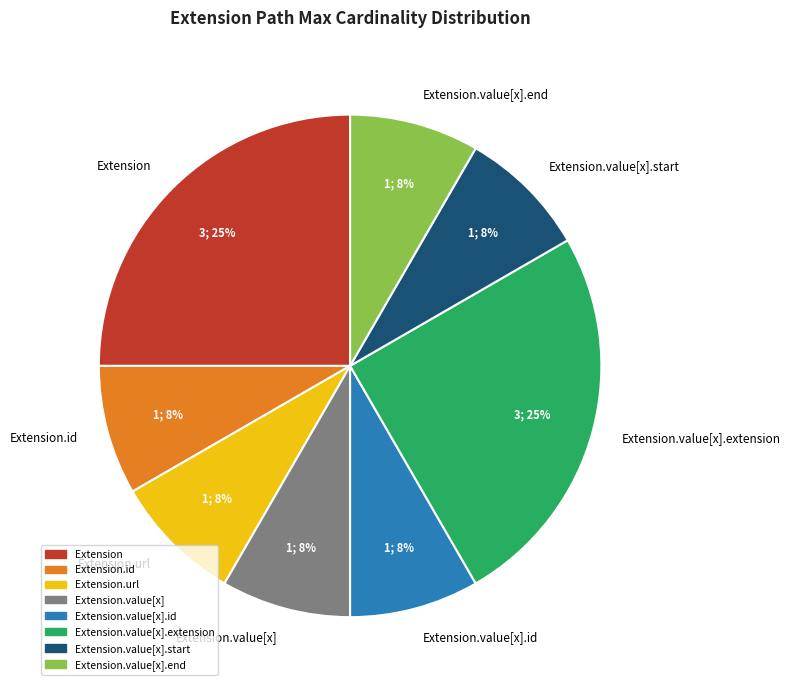

Is there a majority slice in this chart?

No